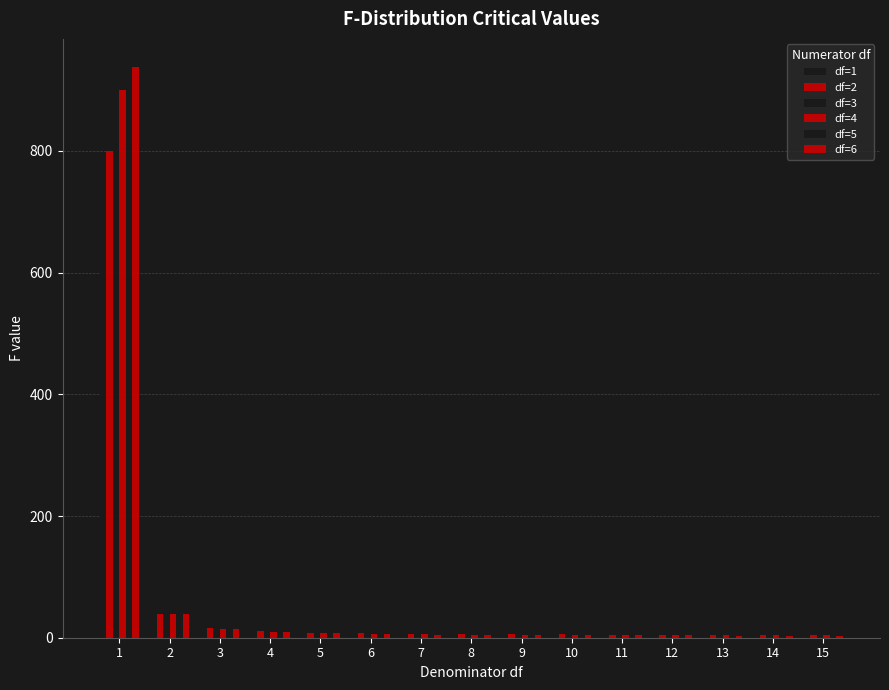

How many bars are there in each group?

6